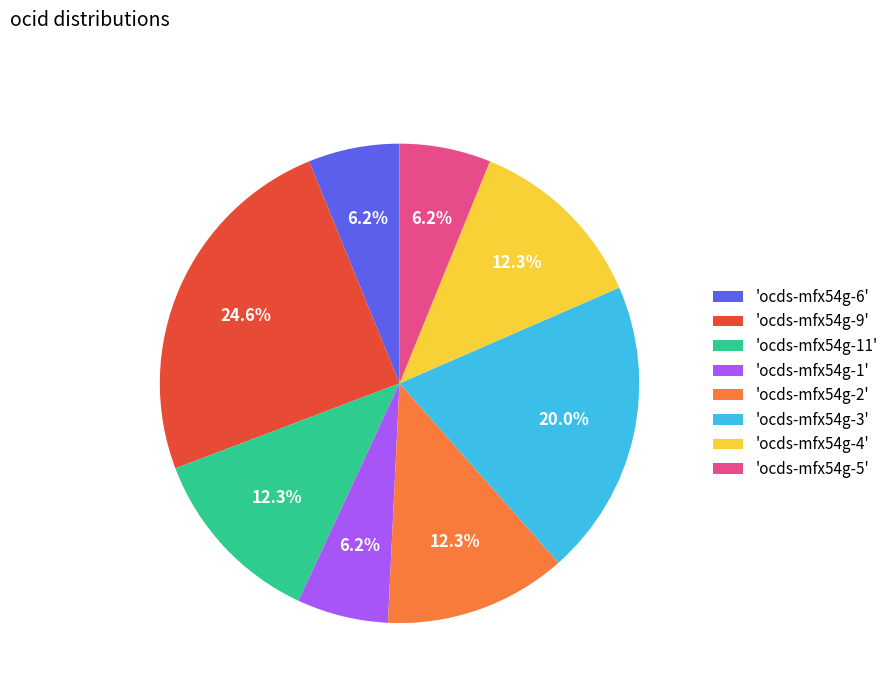

What is the largest slice in the pie chart?

'ocds-mfx54g-9'